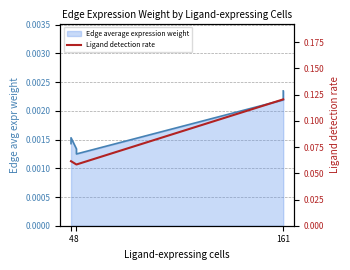

True or false: Ligand detection rate and Edge average expression weight _line cross at least once.

False